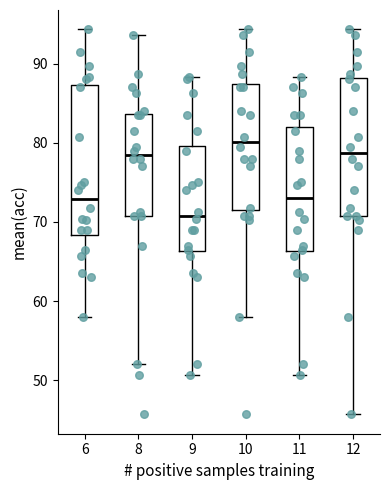

Reading left to right, transcribe this box plot: for each box, give where its median line is, the range the box spans, and where its two whiskers end, as read against the y-axis. The values are not printed on the chart, so give them approximately, as read against the axis.

6: median 73, box 68 to 87, whiskers 58 to 94
8: median 79, box 71 to 84, whiskers 52 to 94
9: median 71, box 66 to 80, whiskers 51 to 88
10: median 80, box 72 to 87, whiskers 58 to 94
11: median 73, box 66 to 82, whiskers 51 to 88
12: median 79, box 71 to 88, whiskers 46 to 94